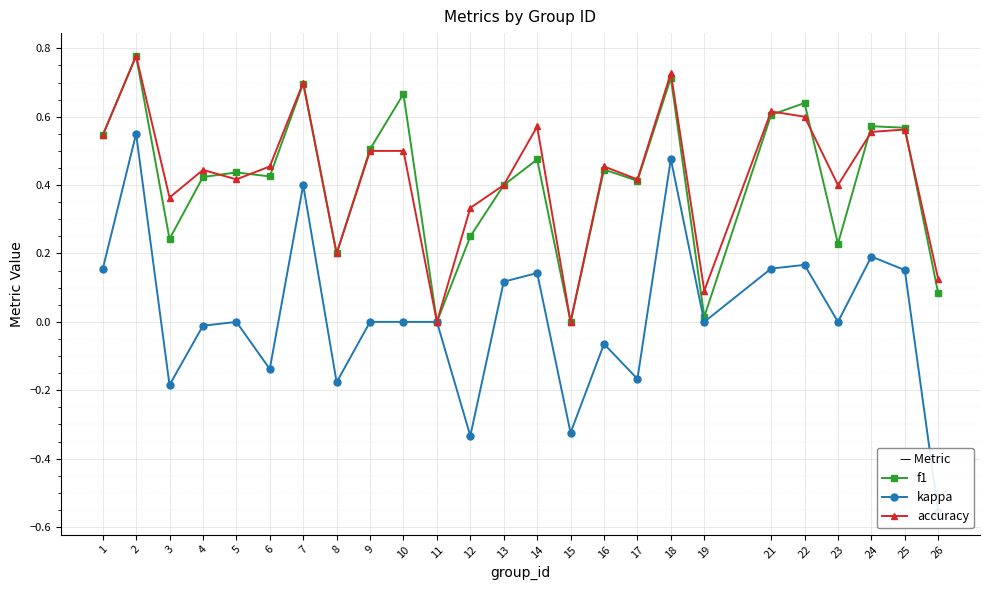

The value of f1 at 6 is 0.2. True or false?

False